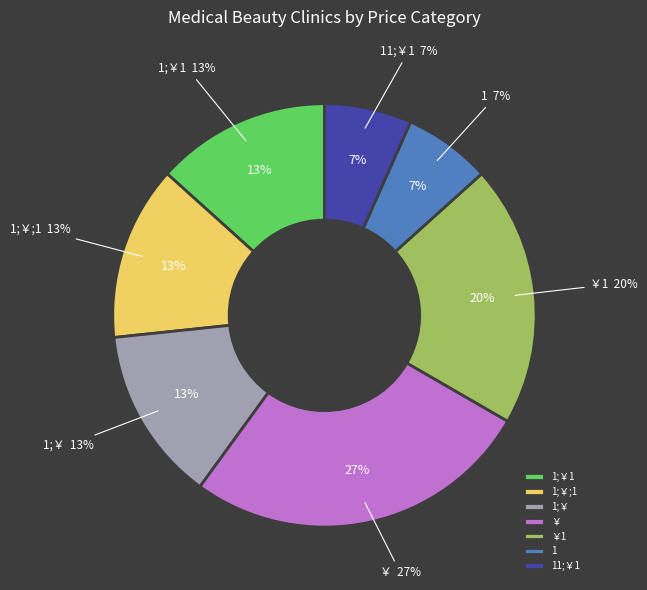

Count the number of slices in the pie.

8